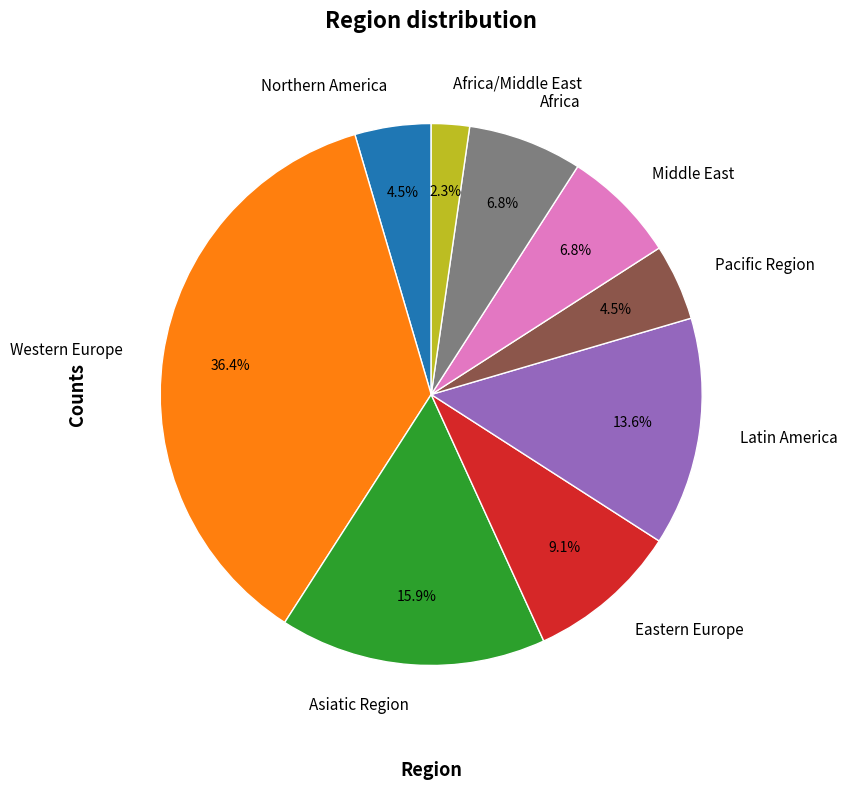

How much of the chart is everything except Africa?

93.2%